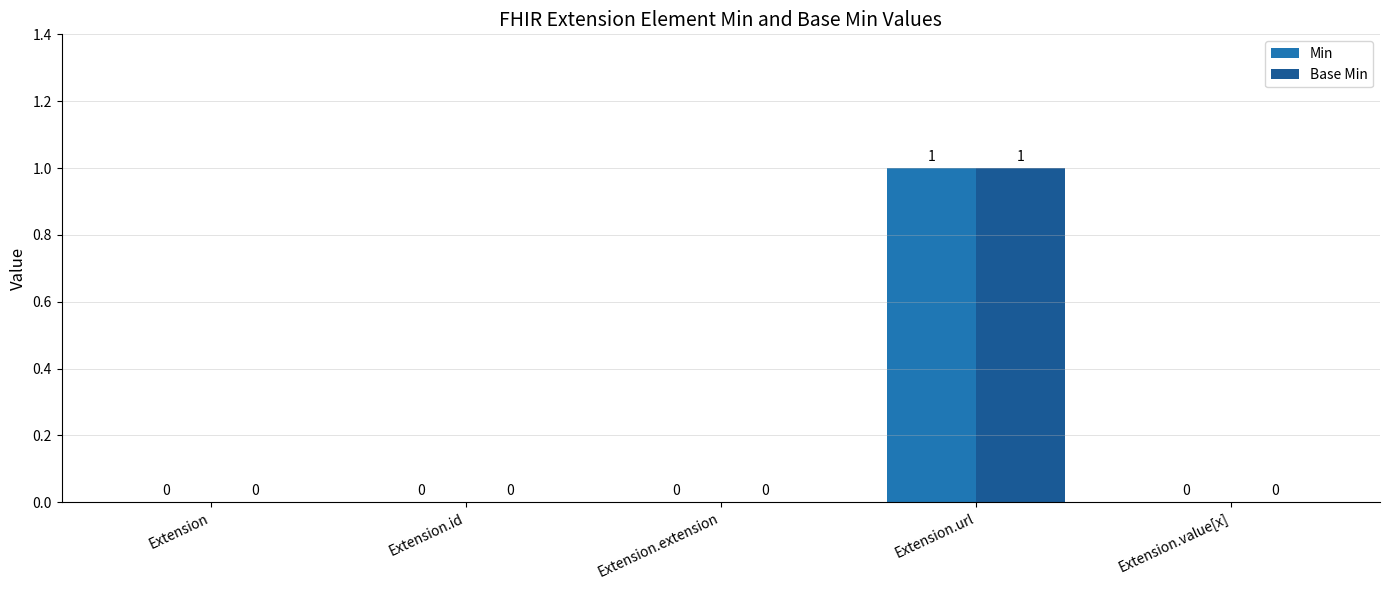

Is it true that Base Min equals 0 at Extension.extension?

True